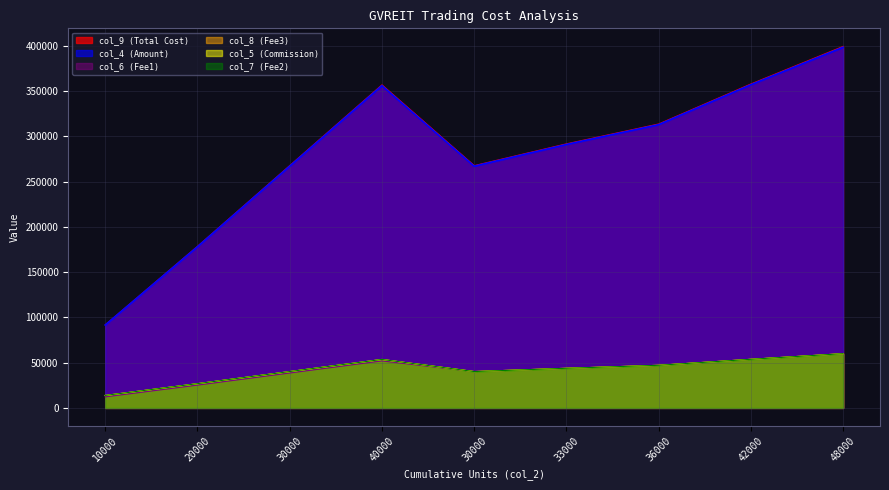

True or false: col_8 (Fee3) has a value of 4482.1 at 10000.

False